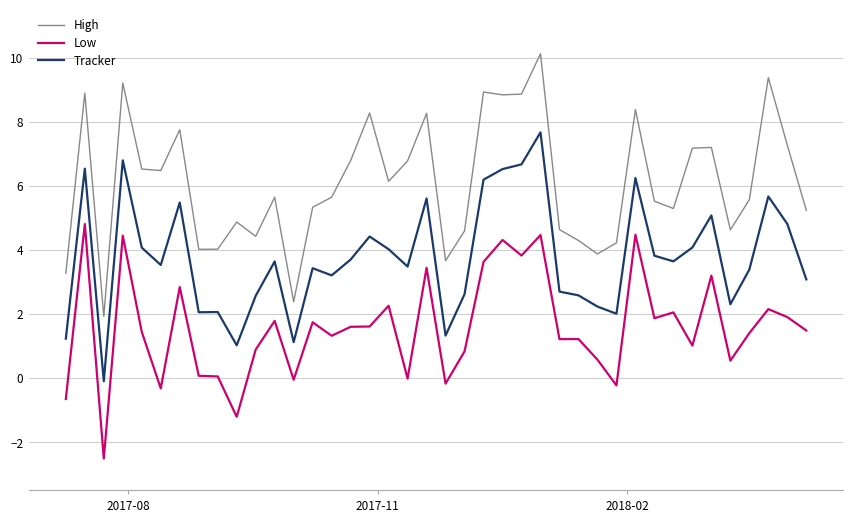

What is the maximum value for Tracker?

7.7